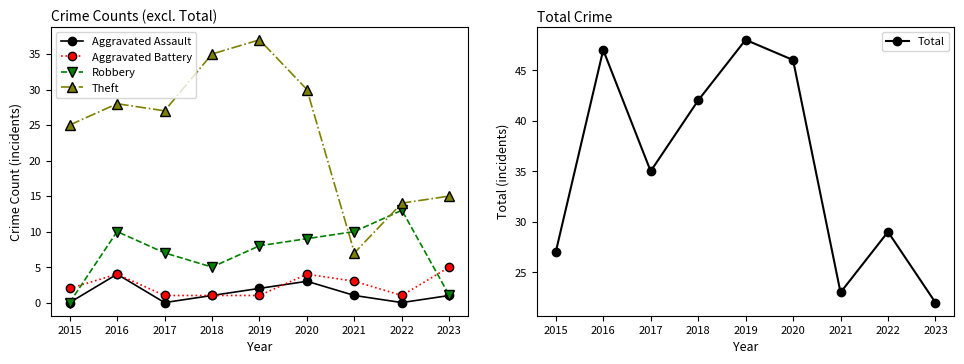

At how many categories does at least one series exceed 5?

9